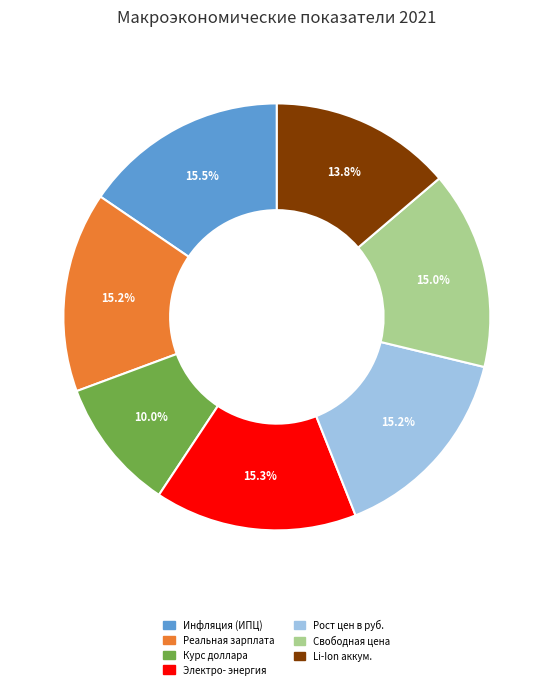

Does any single category account for the majority?

No